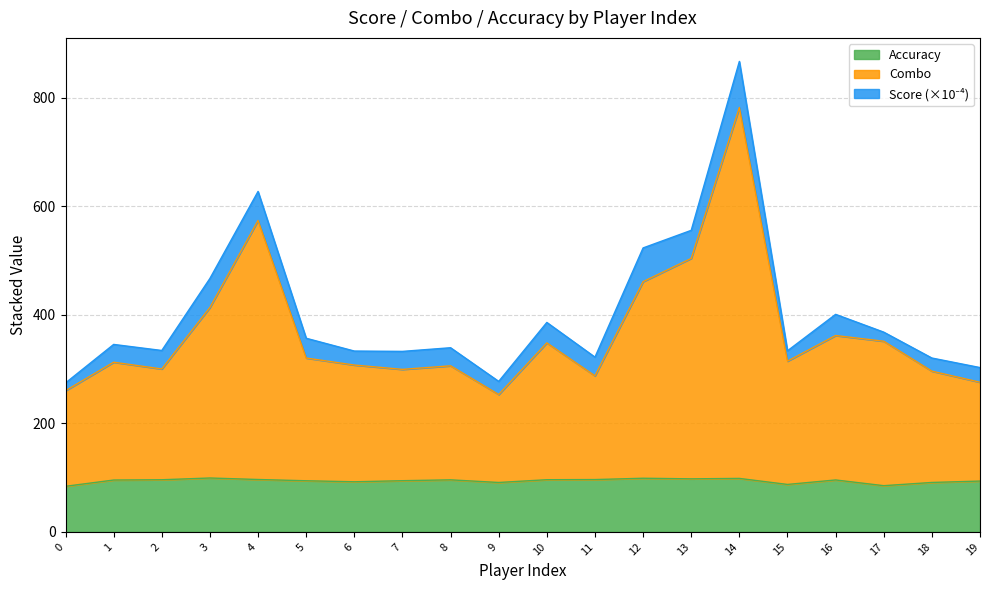

Does the chart have visible grid lines?

Yes